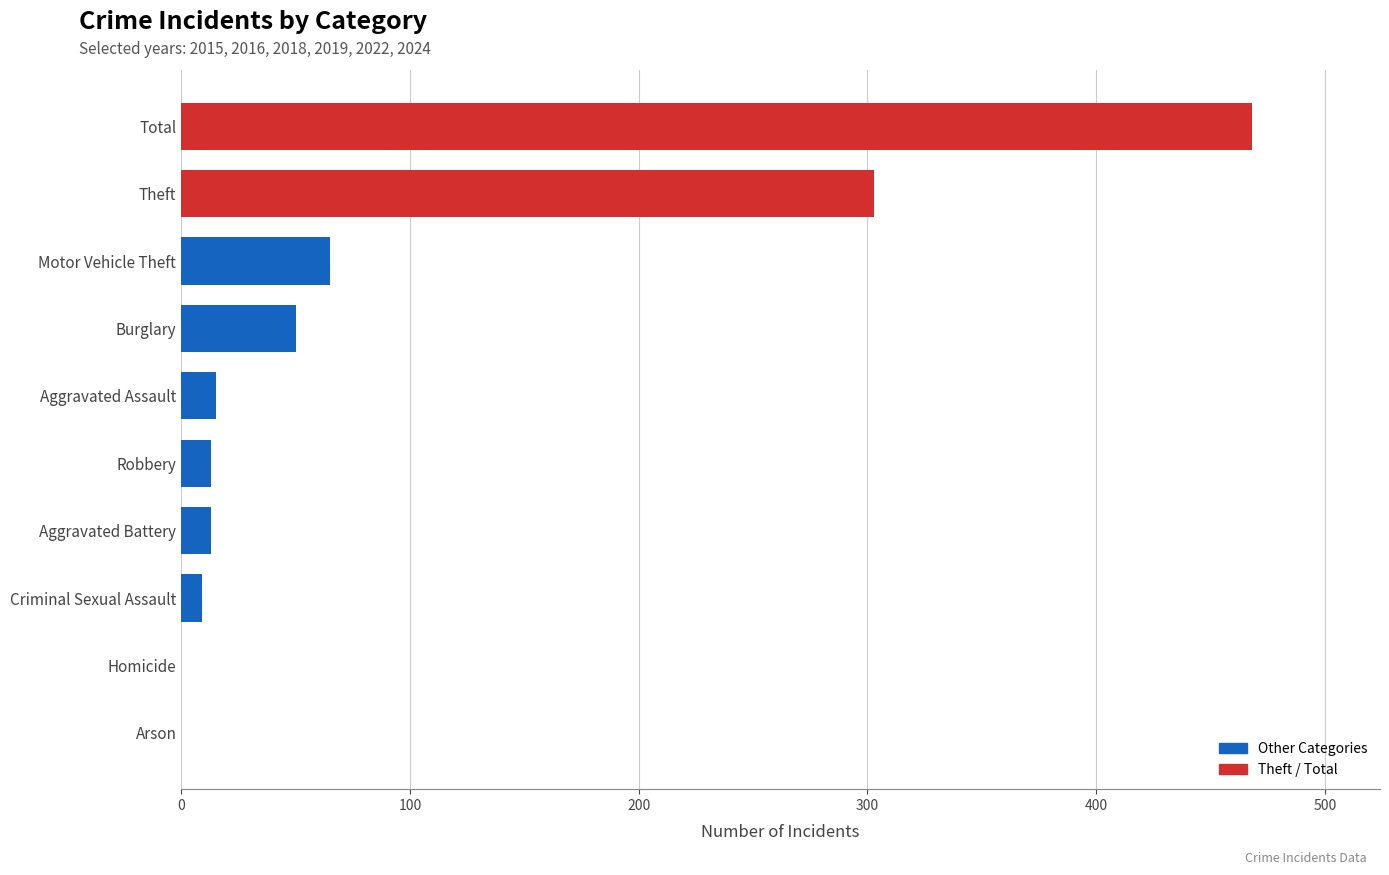

What is the greatest value displayed?

468